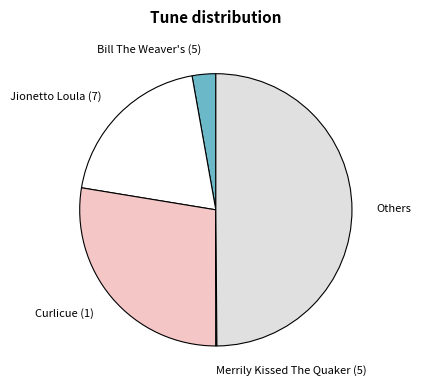

Which category has the biggest portion of the pie?

Others